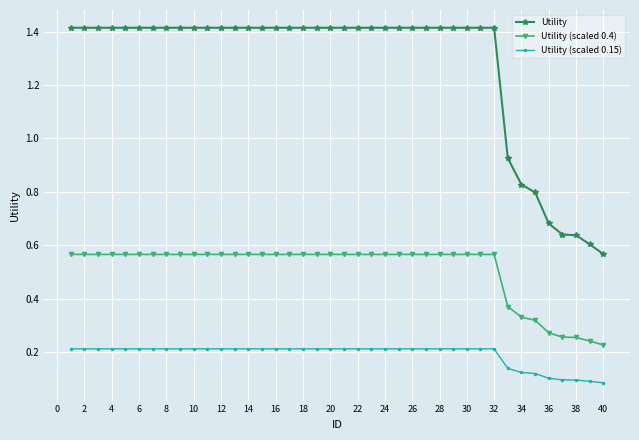

At how many categories does at least one series exceed 0?

40